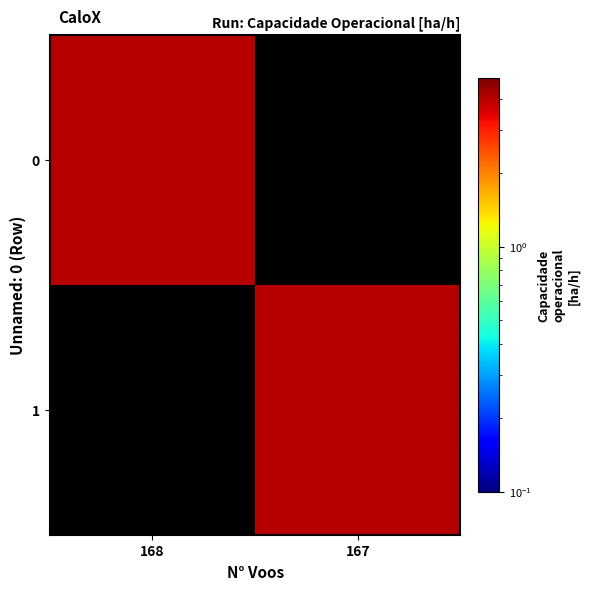

Which category has the lowest value across all series?

167